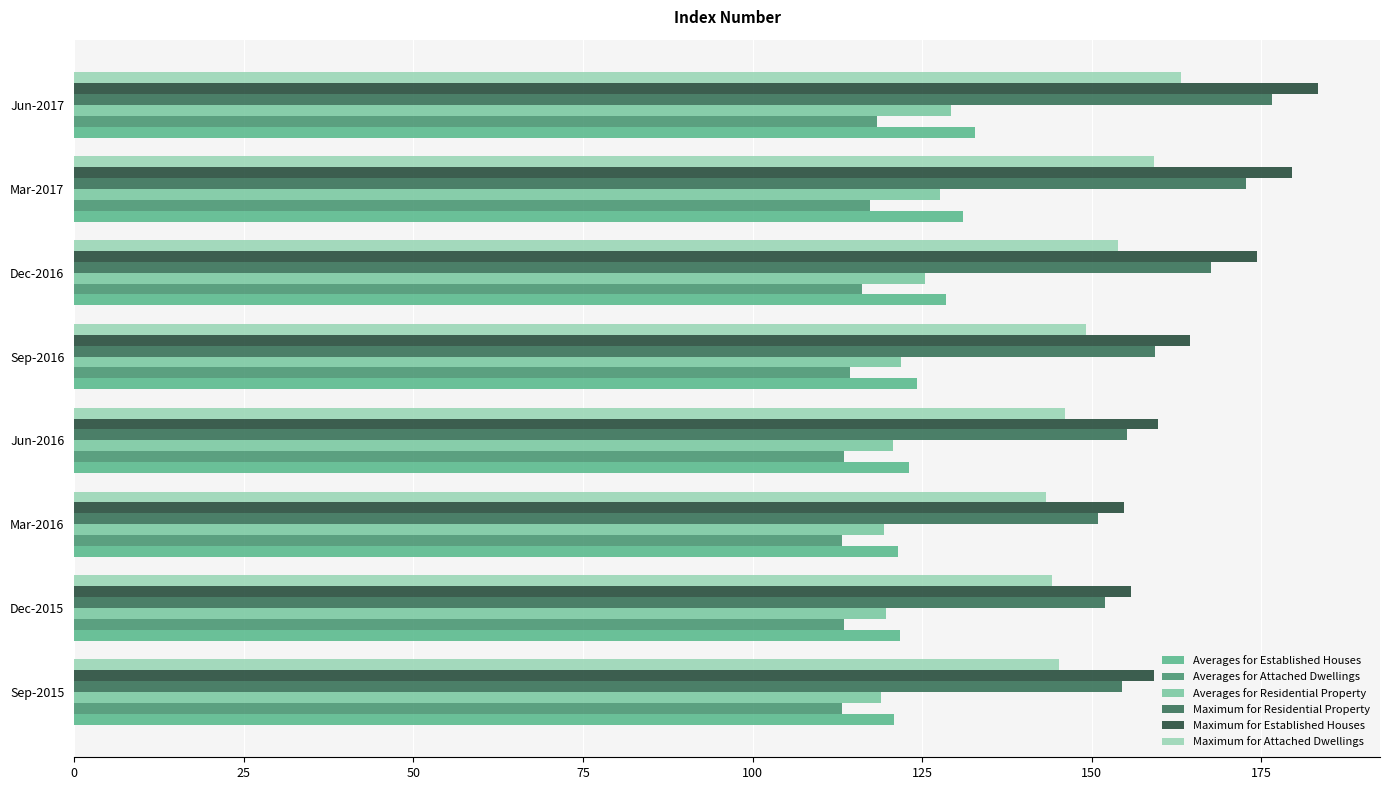

Is the value of Averages for Residential Property at Mar-2016 greater than the value of Maximum for Attached Dwellings at Jun-2017?

No